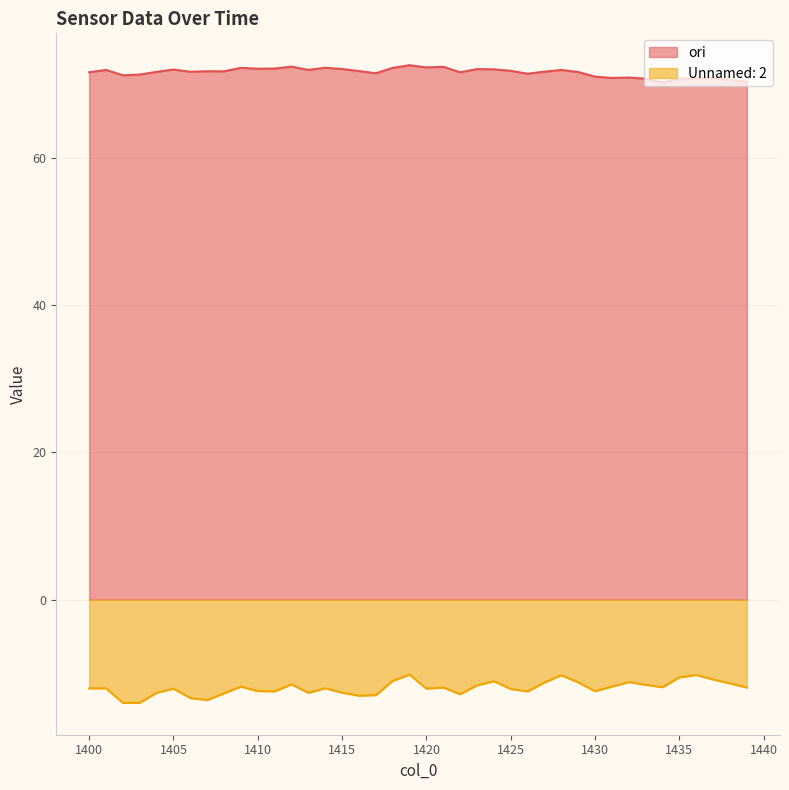

At which category does Unnamed: 2 reach its first local valley?

1402